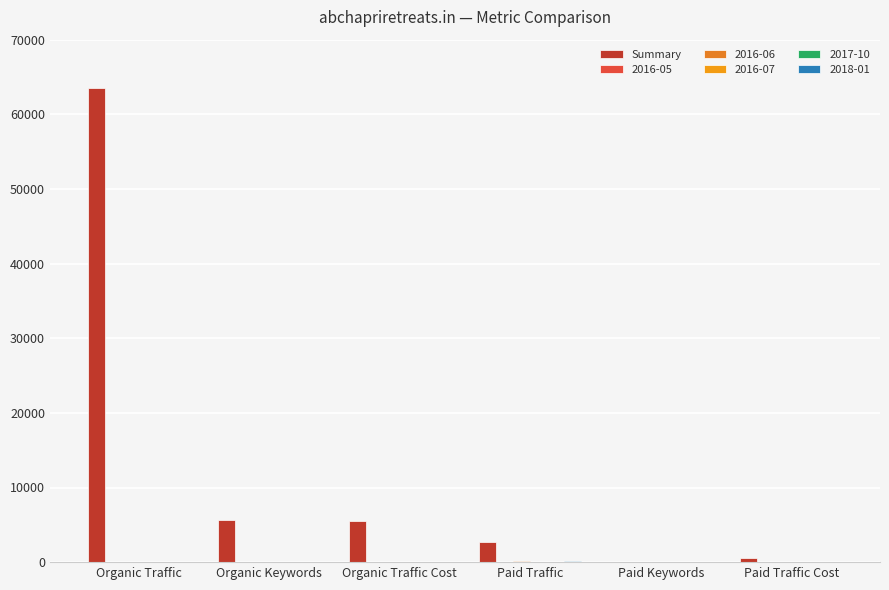

At which category does the chart reach its peak across all series?

Organic Traffic